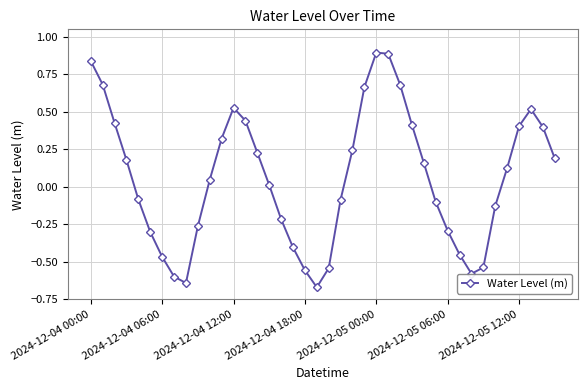

What is the difference between the second highest and second lowest values?

1.5